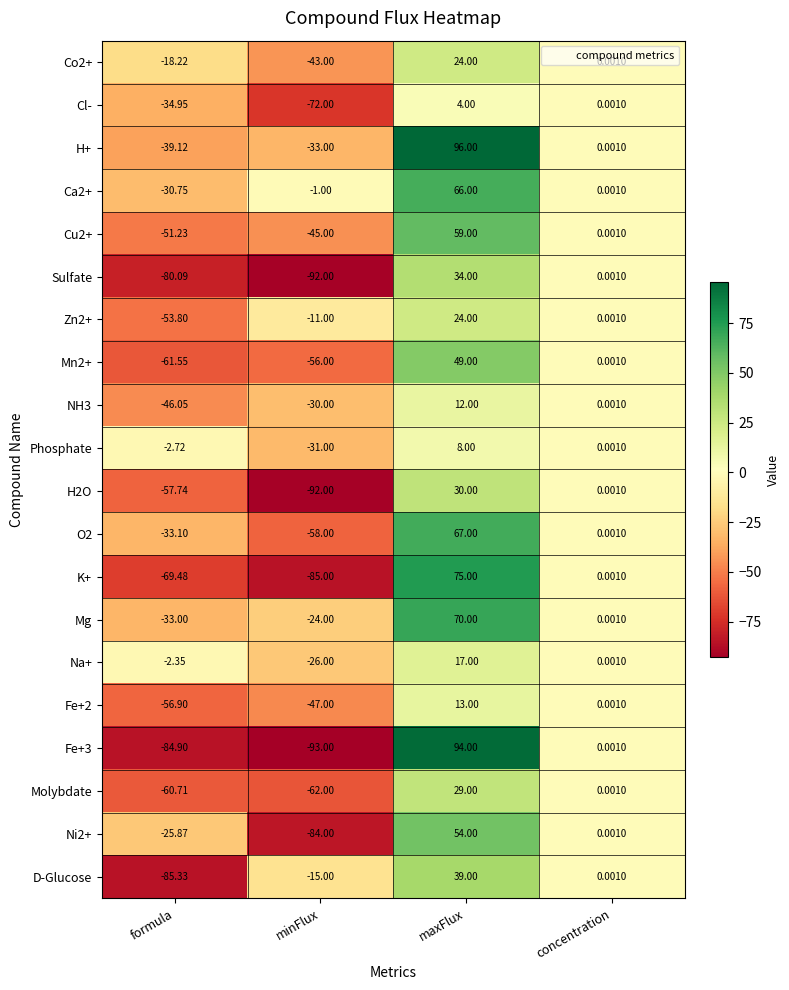

What is the total value across all series at minFlux?

-1000.0